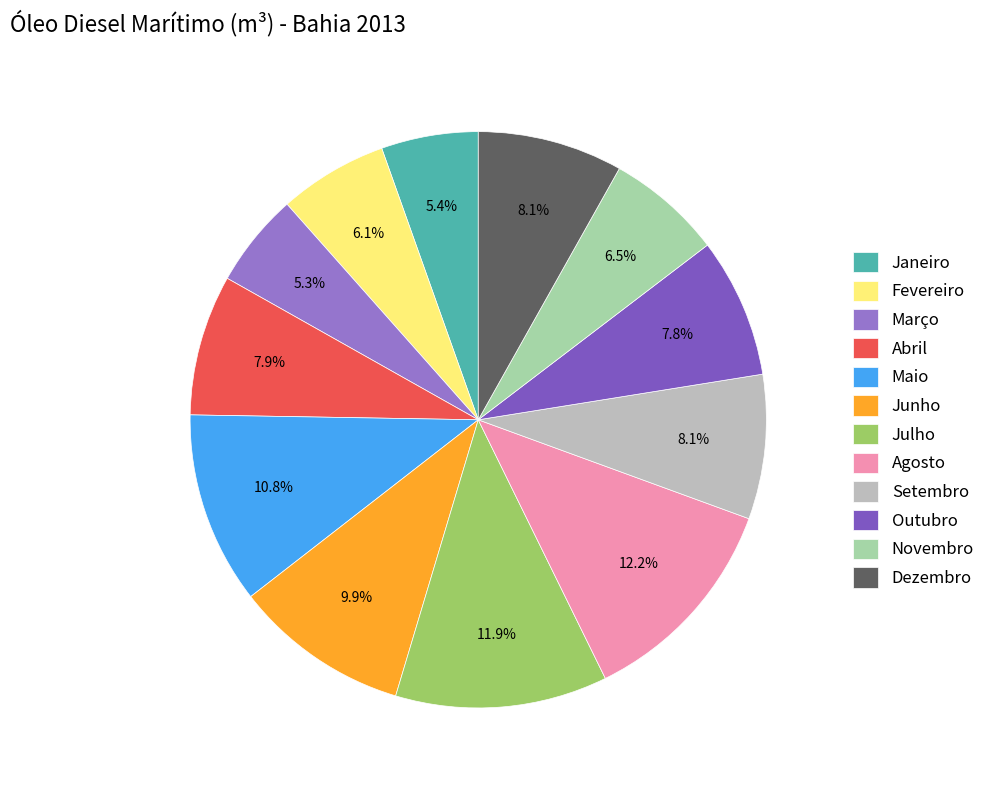

Rank the categories by value from highest to lowest.

Agosto, Julho, Maio, Junho, Dezembro, Setembro, Abril, Outubro, Novembro, Fevereiro, Janeiro, Março